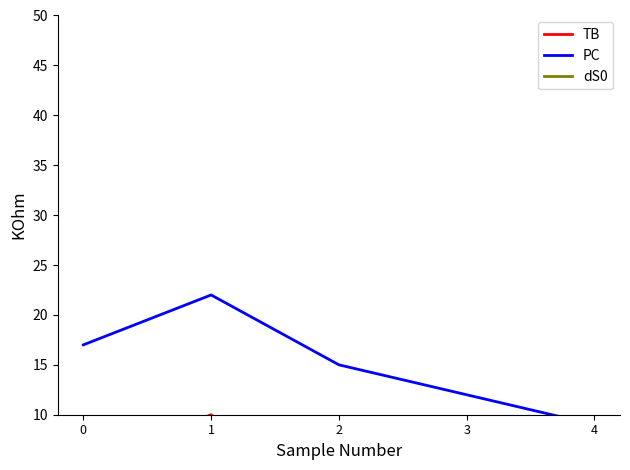

Which category has the highest value across all series?

1